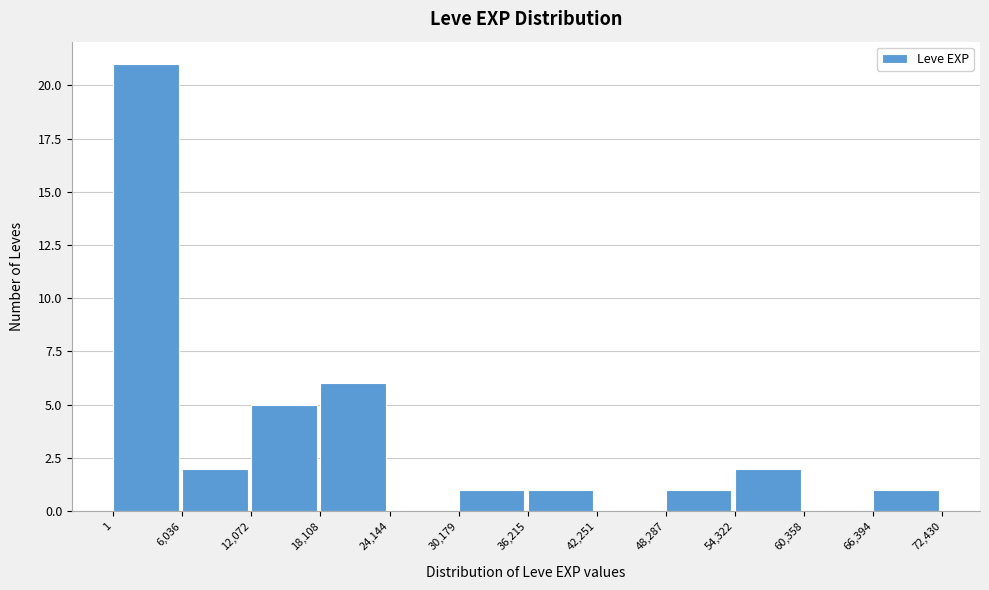

Reading left to right, transcribe this chart: for each bar, give the range it covers on the x-axis and its height. The values are not printed on the chart, so give them approximately, as read against the axis.

1 to 6,036: 21
6,036 to 12,072: 2
12,072 to 18,108: 5
18,108 to 24,144: 6
24,144 to 30,179: 0
30,179 to 36,215: 1
36,215 to 42,251: 1
42,251 to 48,287: 0
48,287 to 54,322: 1
54,322 to 60,358: 2
60,358 to 66,394: 0
66,394 to 72,430: 1